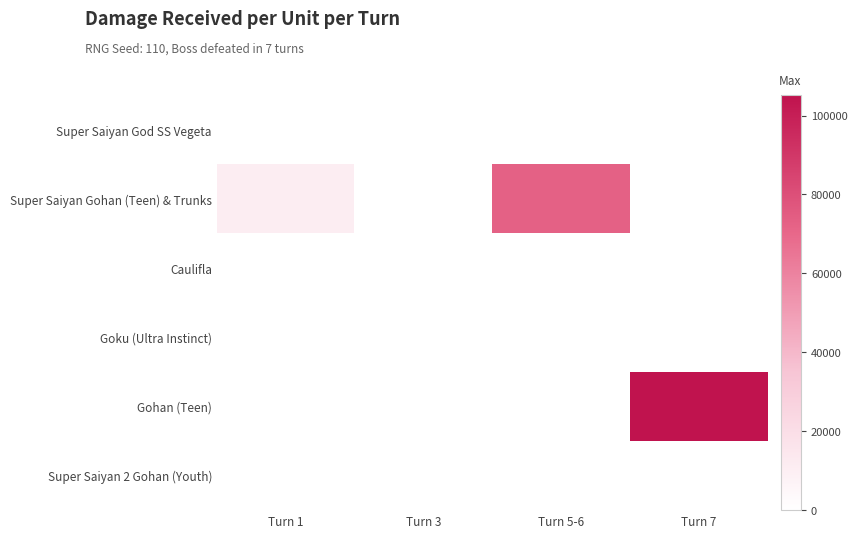

Between Turn 3 and Turn 5-6, which series saw the biggest shift?

Super Saiyan Gohan (Teen) & Trunks